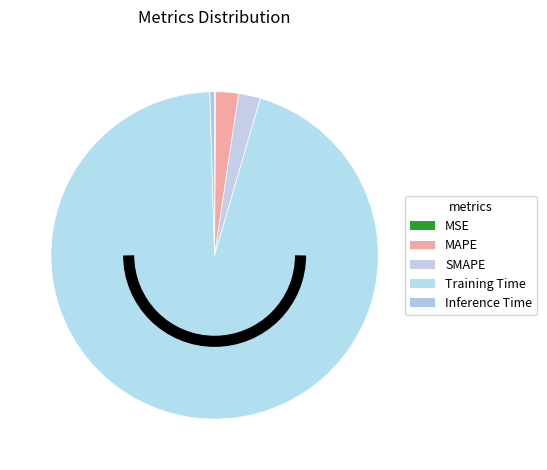

How much of the chart is everything except Training Time?

5.0%